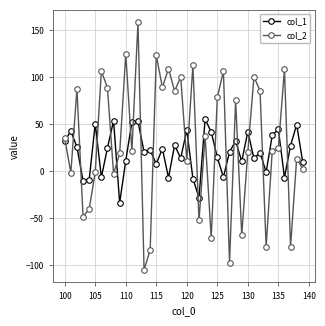

What is the minimum value for col_1?

-33.7